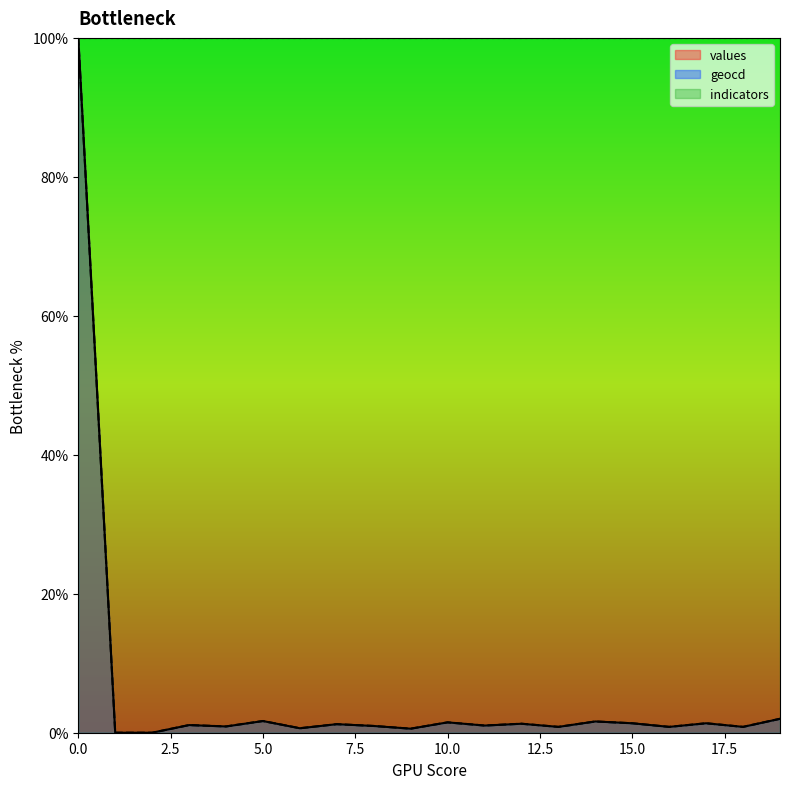

True or false: geocd has a value of 0.3 at 9.

False